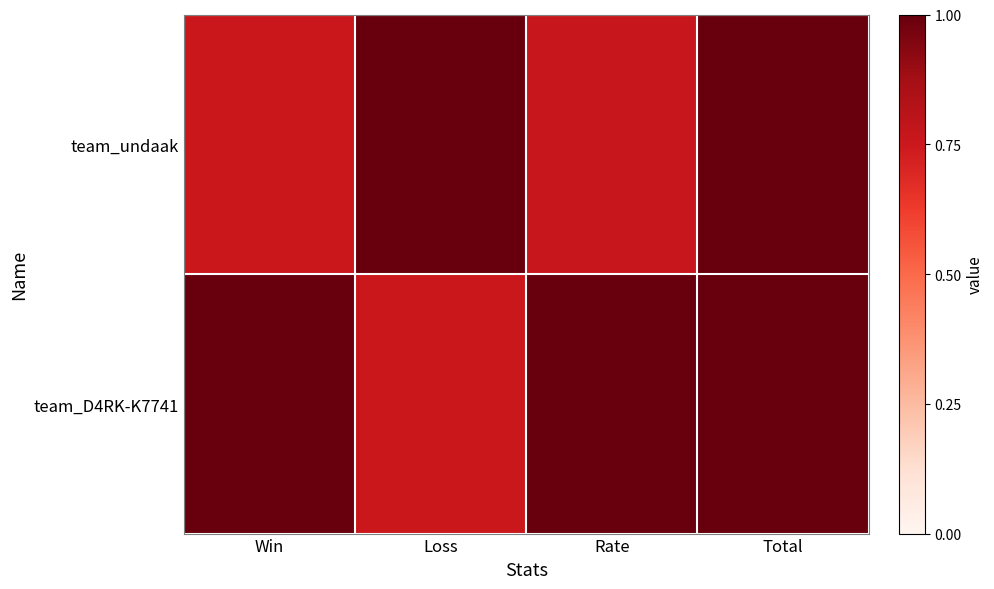

At which category is the sum across all series the highest?

Total